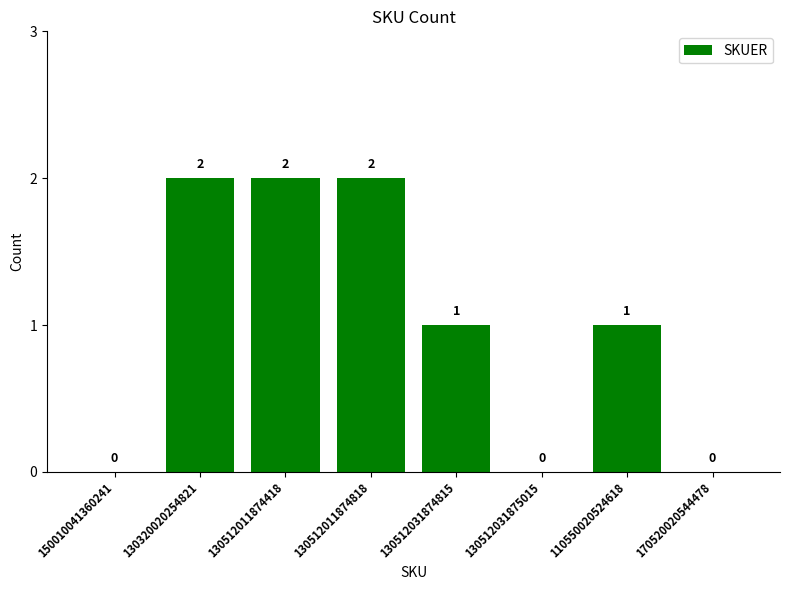

What is the difference between the values at 130512011874418 and 170520020544478?

2